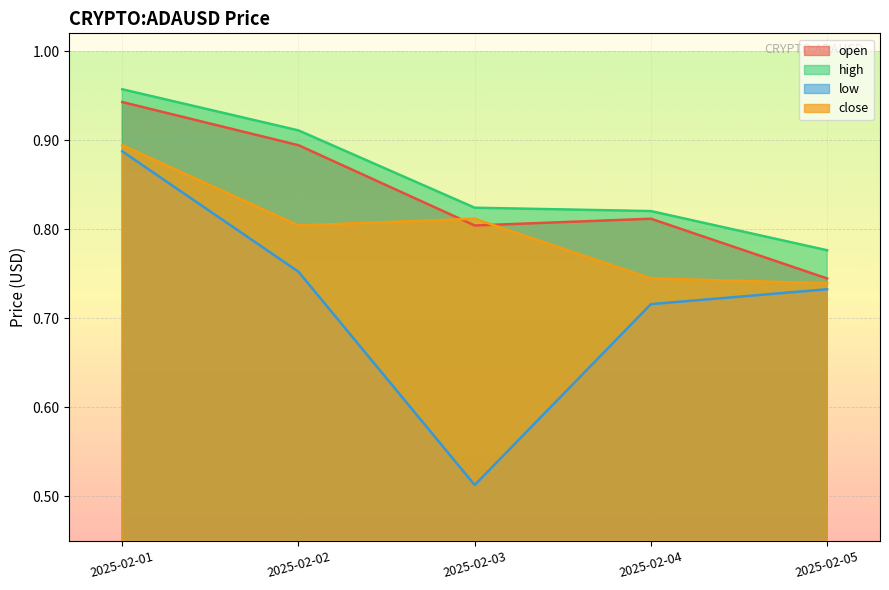

Which has a higher value, 2025-02-04 or 2025-02-02?

2025-02-02